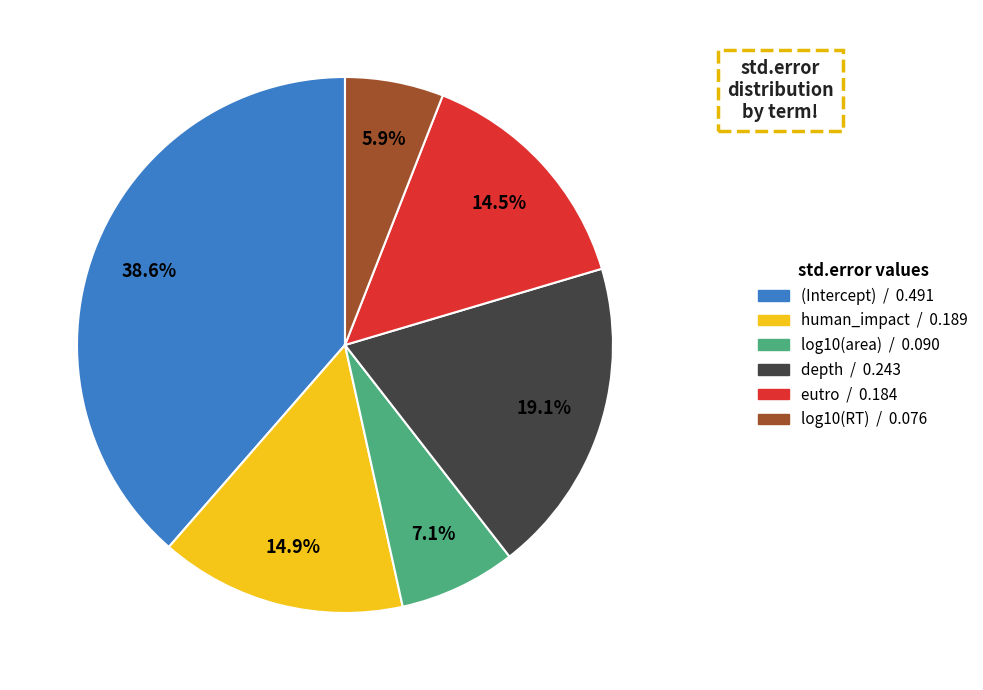

What is the smallest slice in the pie chart?

log10(RT)